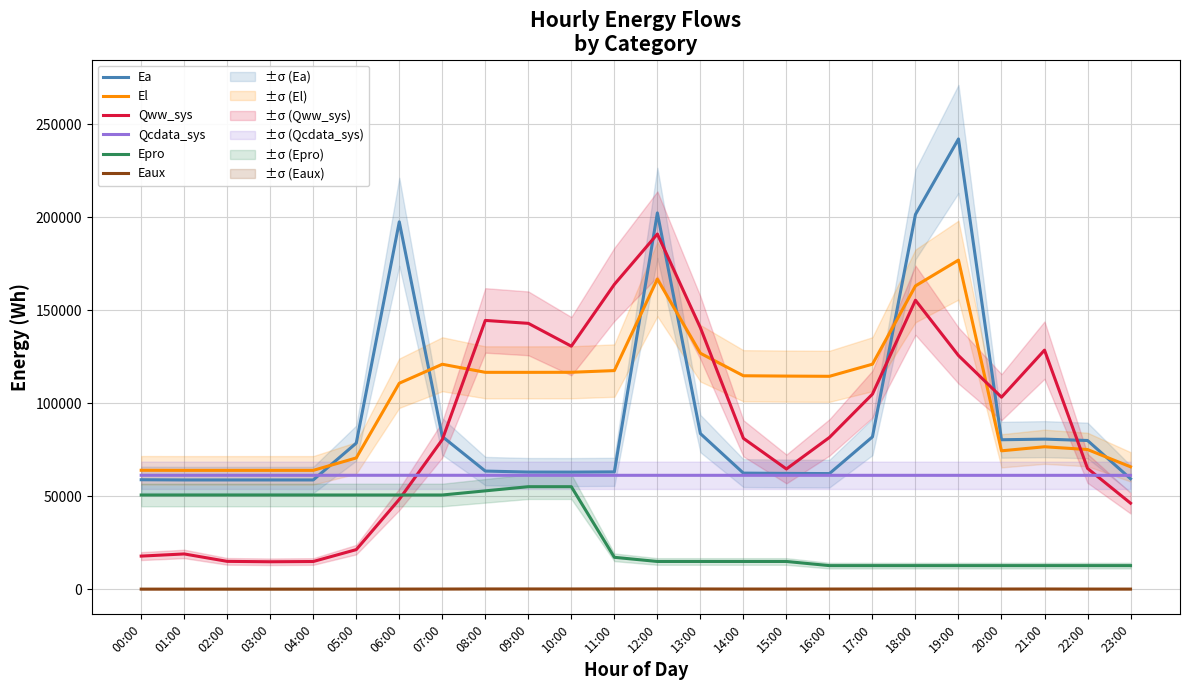

What is the lowest value of the Ea series?

58725.1